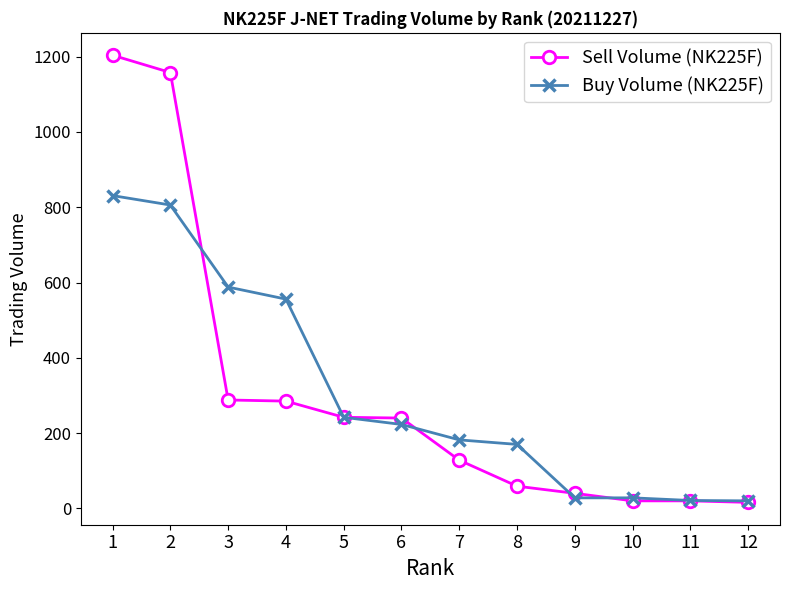

The value of Buy Volume (NK225F) at 7 is 41. True or false?

False